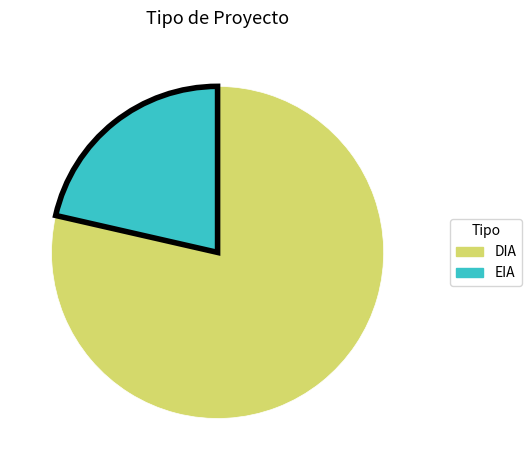

The DIA slice represents 93% of the pie. True or false?

False